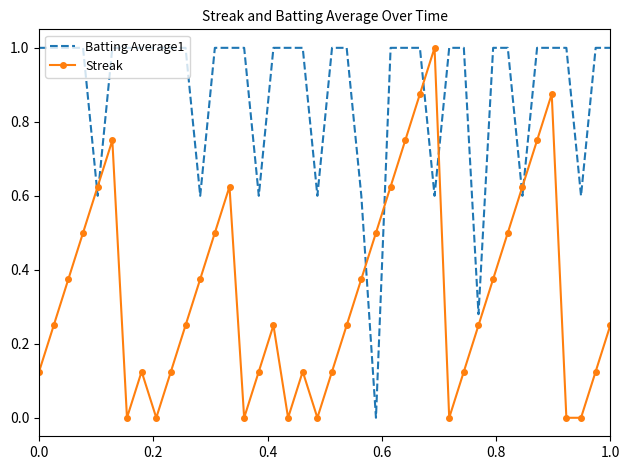

What is the greatest value displayed?

1.0